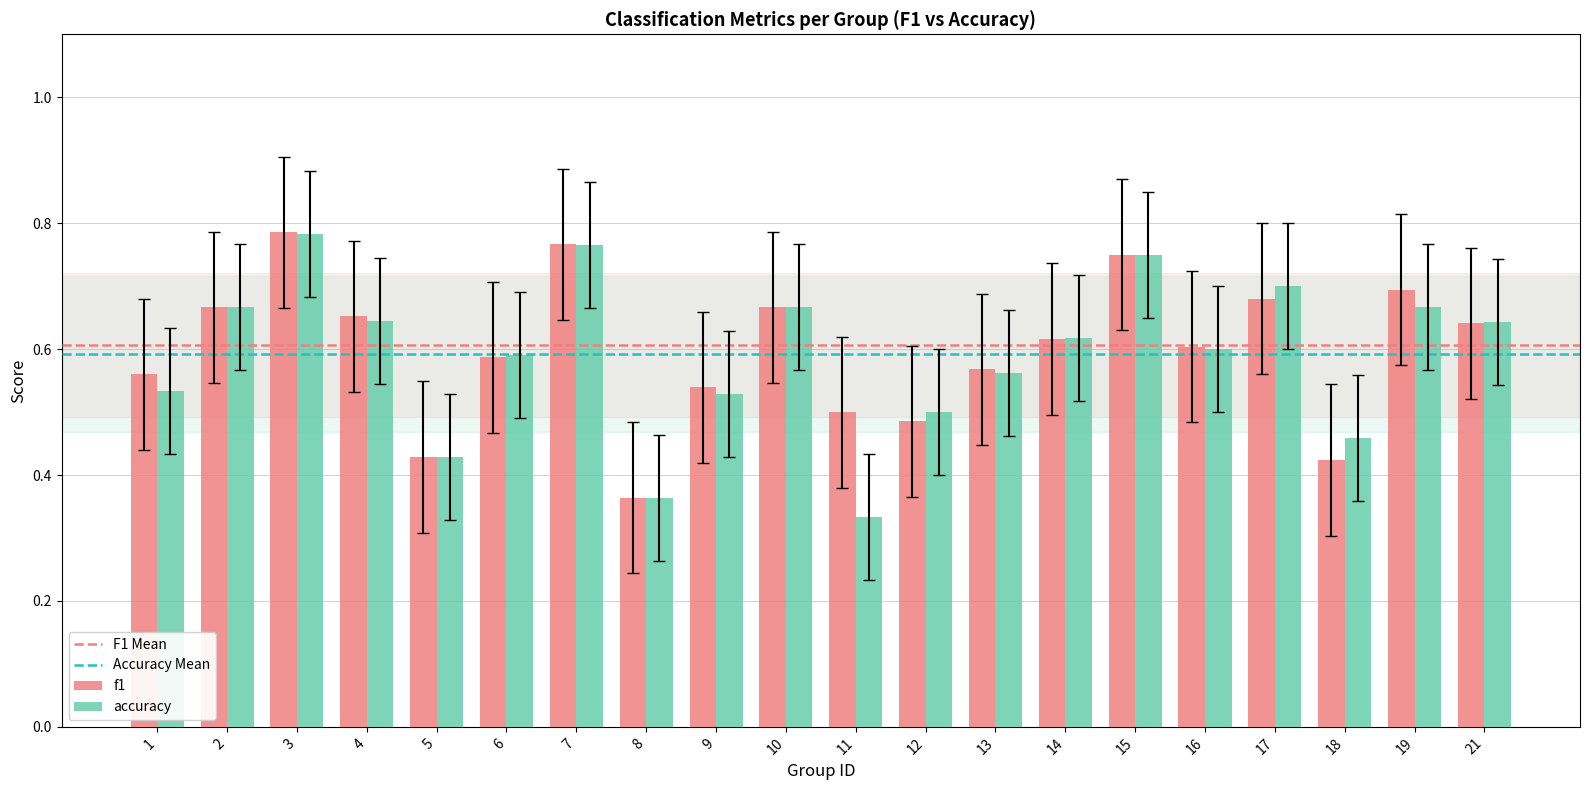

Between 3 and 10, which series saw the biggest shift?

f1